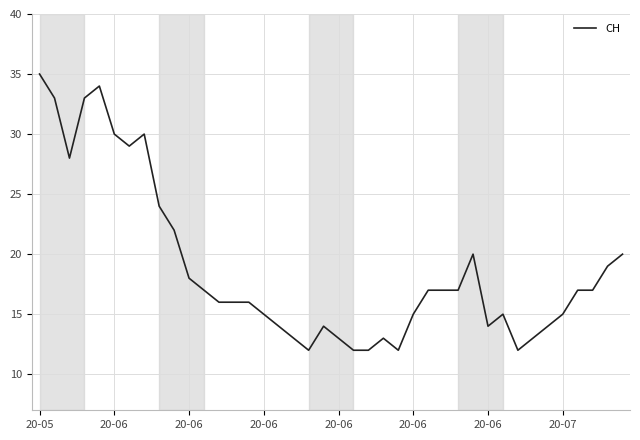

What is the greatest value displayed?

35